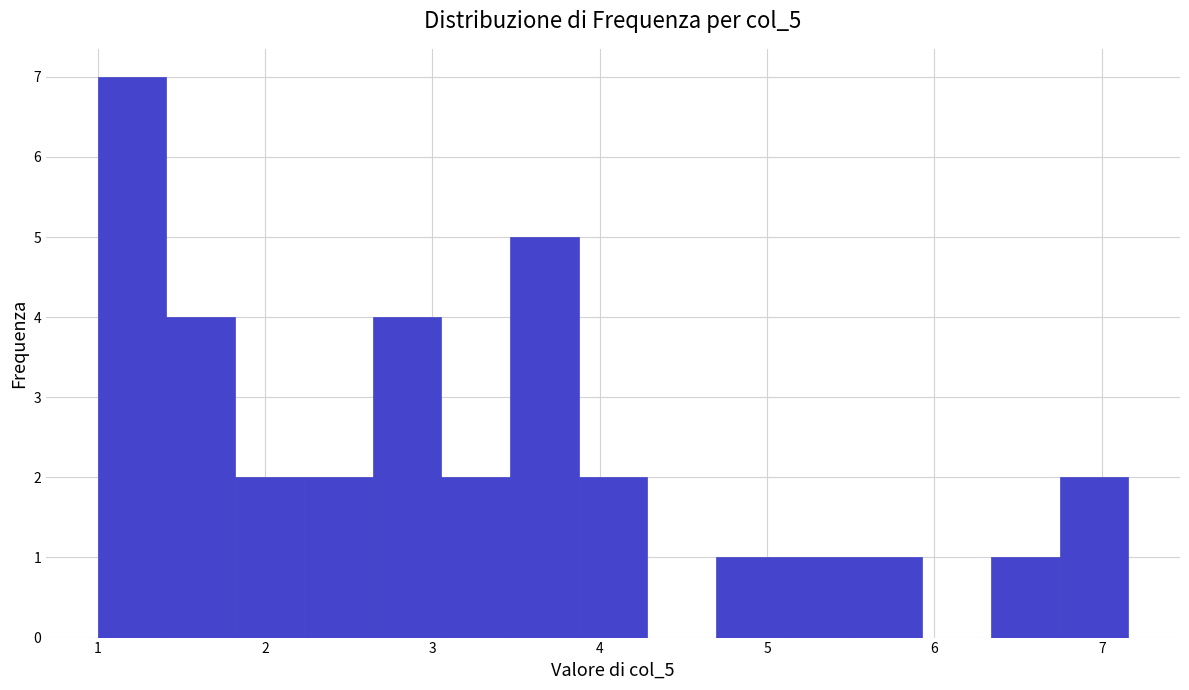

Reading left to right, list every bar in this chart as the range it spans on the x-axis followed by its height. Neither the bar edges nor the heights are printed on the chart, so give them approximately, as read against the axes.

1.0 to 1.4: 7
1.4 to 1.8: 4
1.8 to 2.2: 2
2.2 to 2.6: 2
2.6 to 3.1: 4
3.1 to 3.5: 2
3.5 to 3.9: 5
3.9 to 4.3: 2
4.3 to 4.7: 0
4.7 to 5.1: 1
5.1 to 5.5: 1
5.5 to 5.9: 1
5.9 to 6.3: 0
6.3 to 6.7: 1
6.7 to 7.2: 2